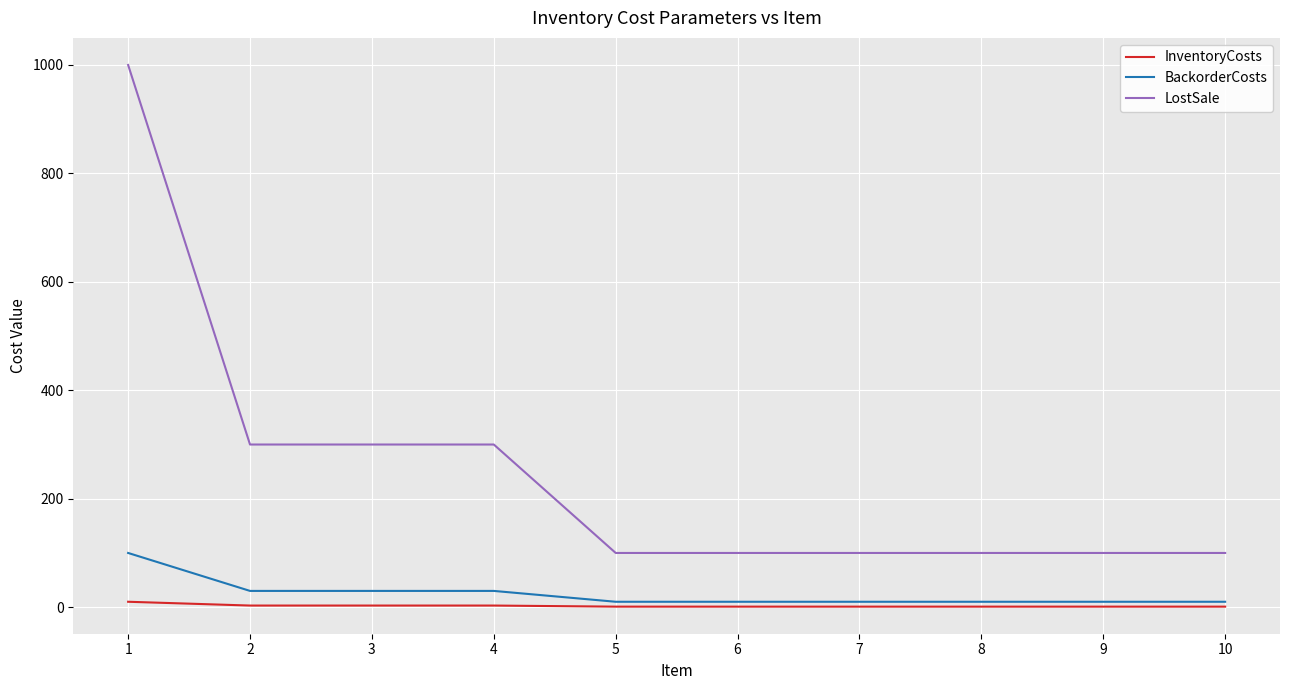

Rank the series by their maximum value, from highest to lowest.

LostSale, BackorderCosts, InventoryCosts